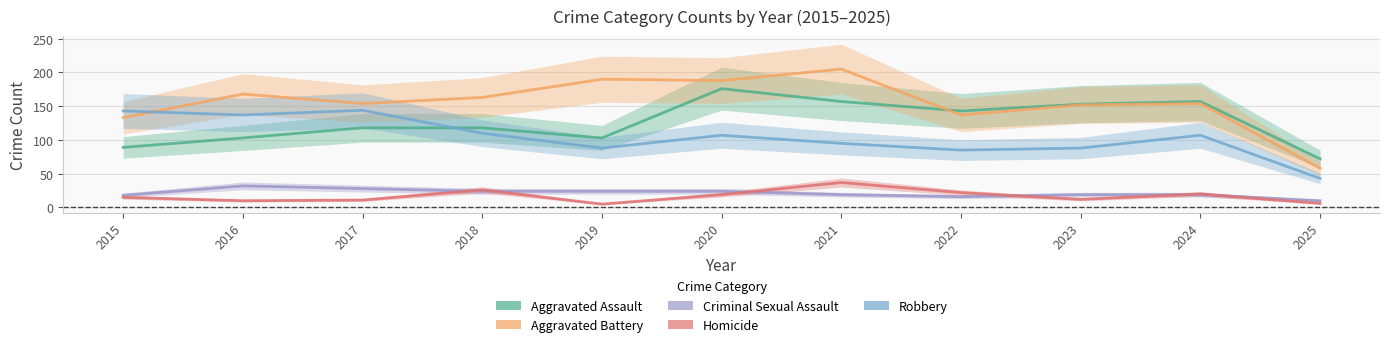

Is this an area chart (filled region under the line)?

No